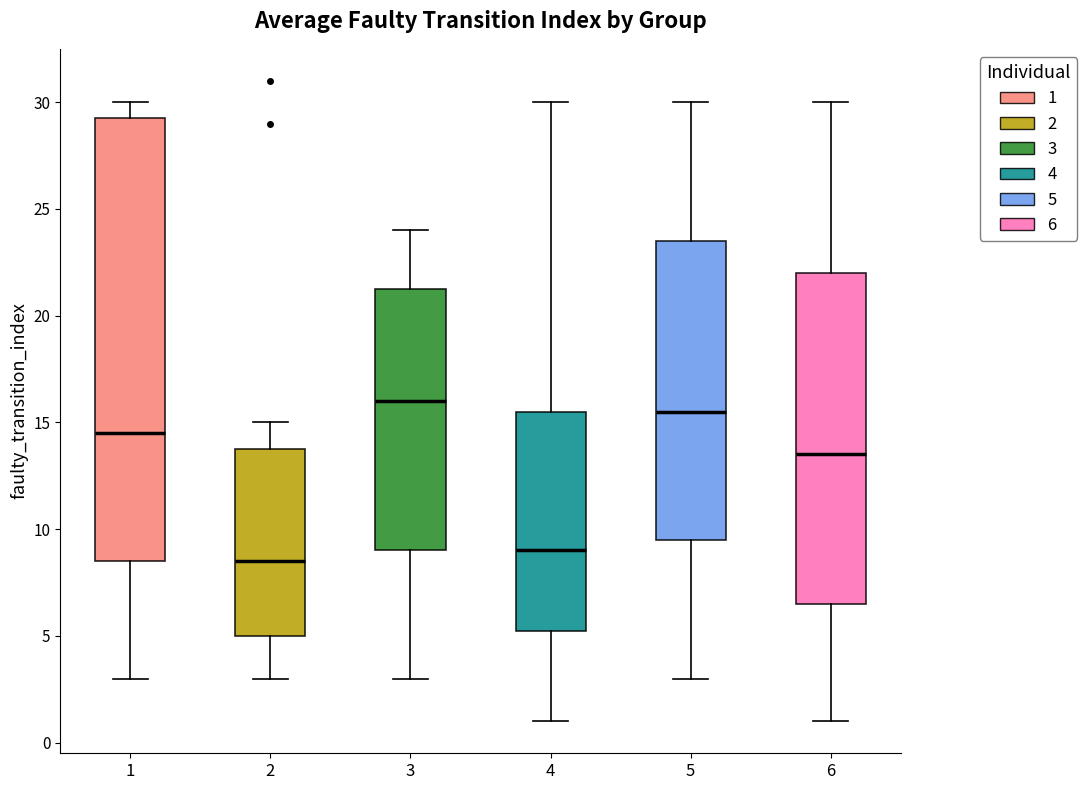

Reading left to right, transcribe this box plot: for each box, give where its median line is, the range the box spans, and where its two whiskers end, as read against the y-axis. The values are not printed on the chart, so give them approximately, as read against the axis.

1: median 14.5, box 8.5 to 29.5, whiskers 3.0 to 30.0
2: median 8.5, box 5.0 to 14.0, whiskers 3.0 to 15.0
3: median 16.0, box 9.0 to 21.5, whiskers 3.0 to 24.0
4: median 9.0, box 5.5 to 15.5, whiskers 1.0 to 30.0
5: median 15.5, box 9.5 to 23.5, whiskers 3.0 to 30.0
6: median 13.5, box 6.5 to 22.0, whiskers 1.0 to 30.0